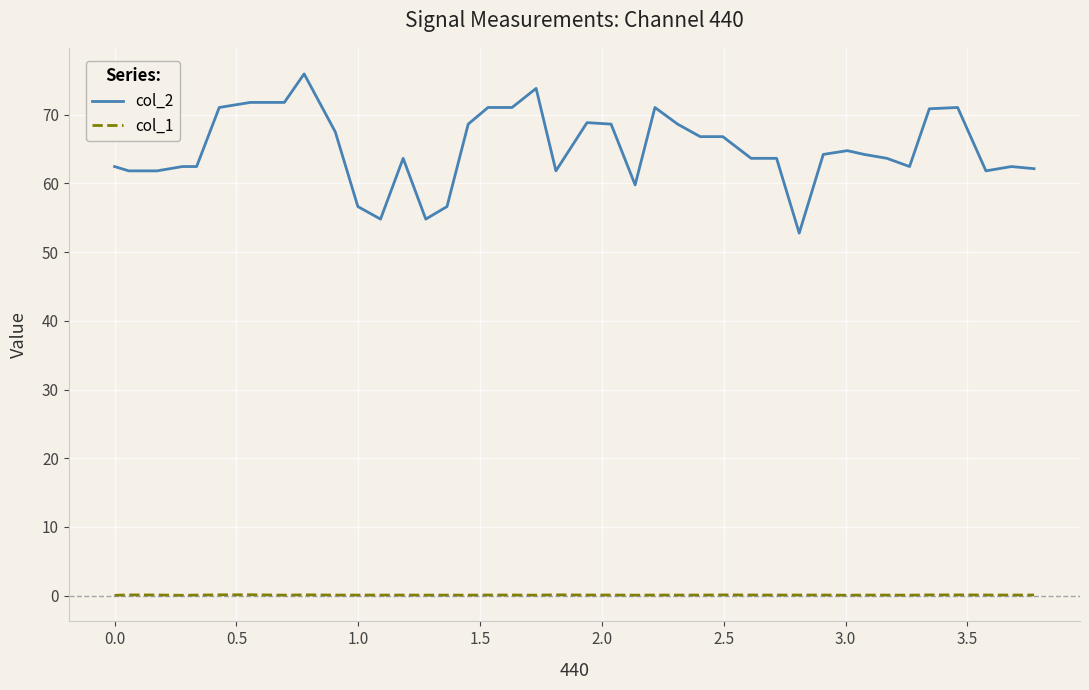

What is the difference between the maximum and minimum values in the col_2 series?

23.2